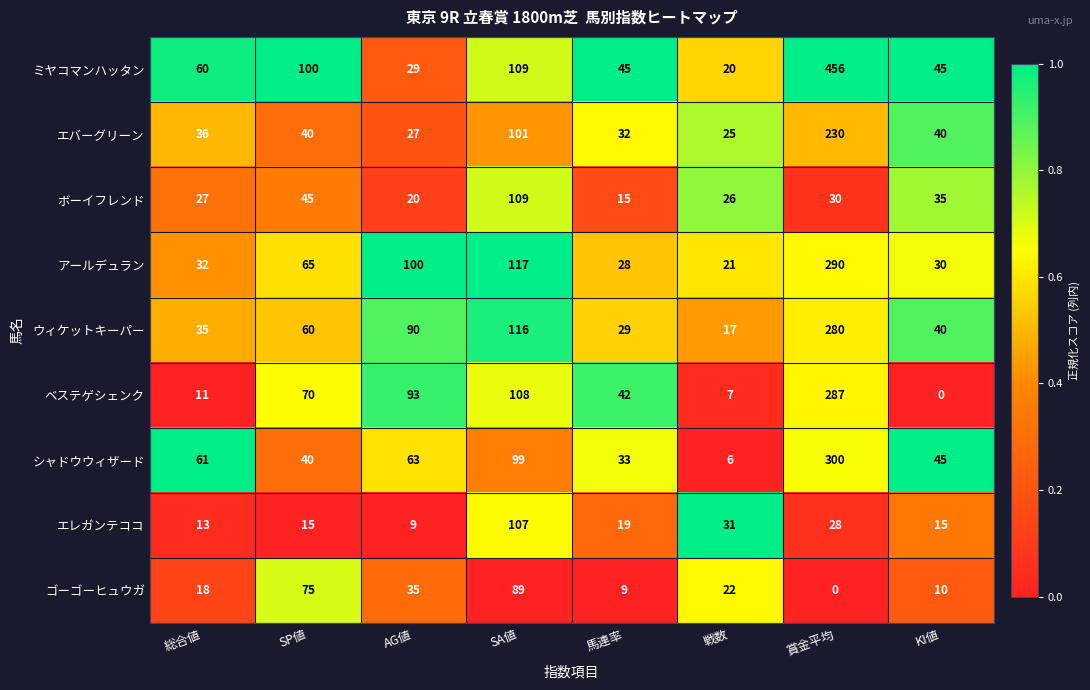

At 賞金平均, list the series in order from smallest to largest.

ゴーゴーヒュウガ, エレガンテココ, ボーイフレンド, エバーグリーン, ウィケットキーパー, ベステゲシェンク, アールデュラン, シャドウウィザード, ミヤコマンハッタン